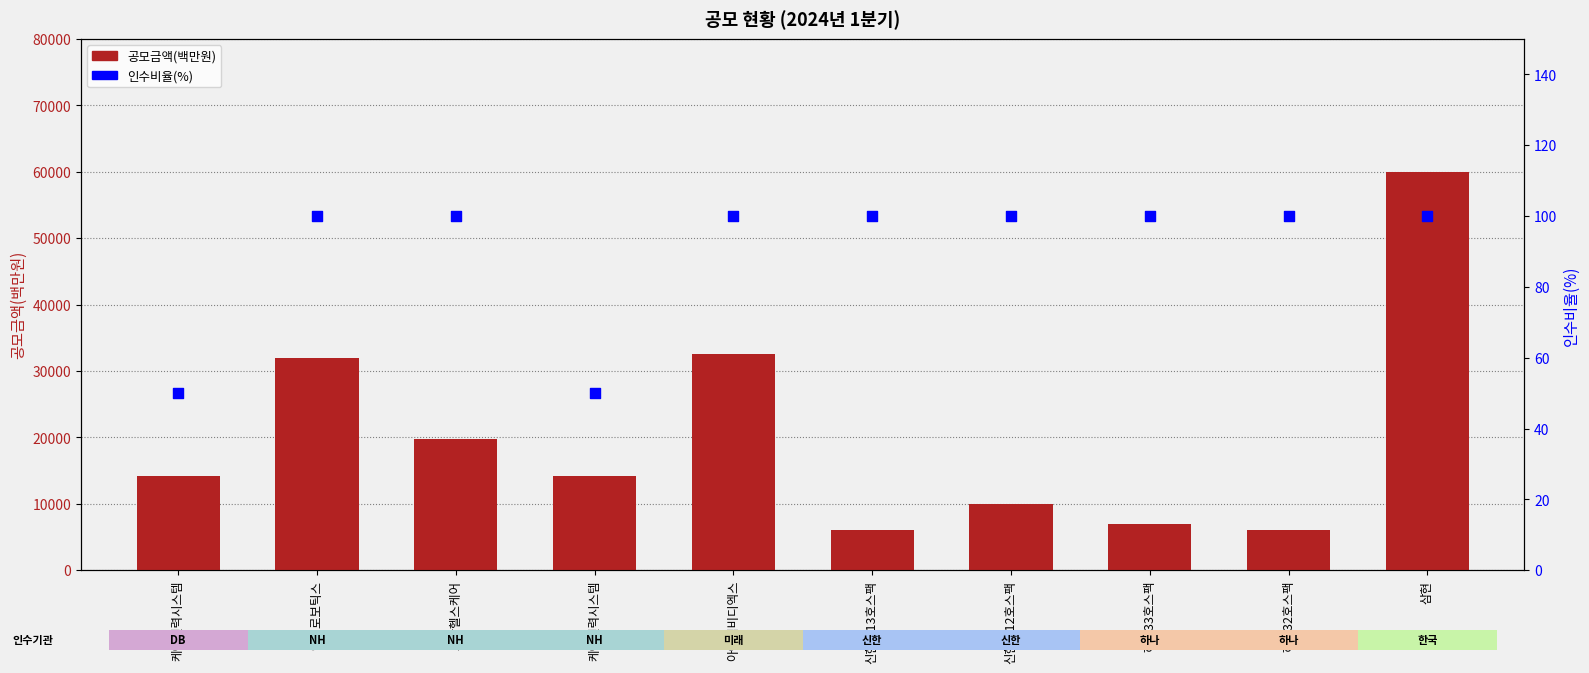

Which series has the widest spread of Y values?

공모금액(백만원)